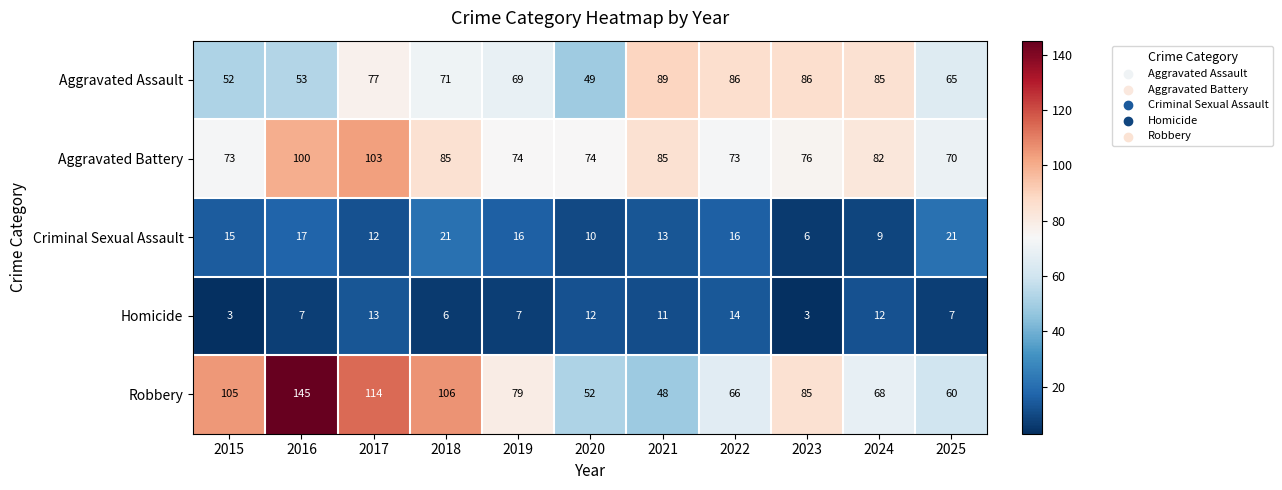

Is it true that Criminal Sexual Assault equals 4 at 2024?

False